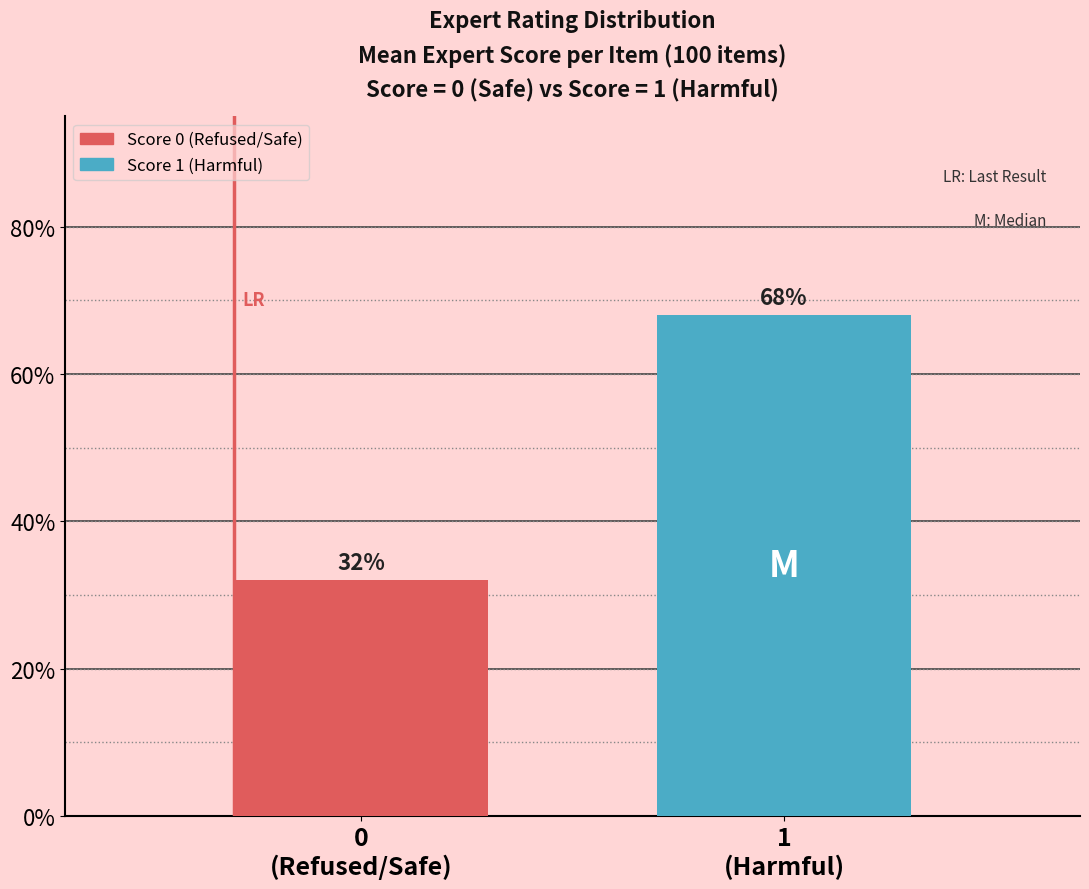

Reading left to right, transcribe all the data shown in this chart.

32	68